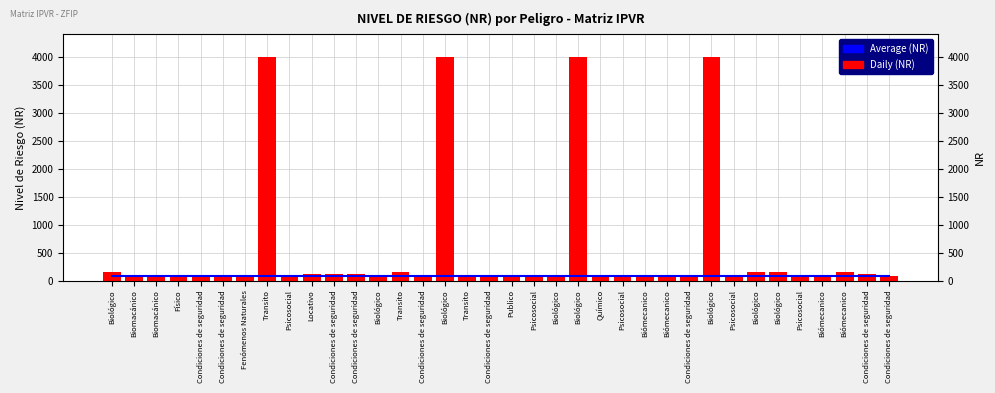

Is it true that Average (NR) equals 26 at Biomacánico?

False